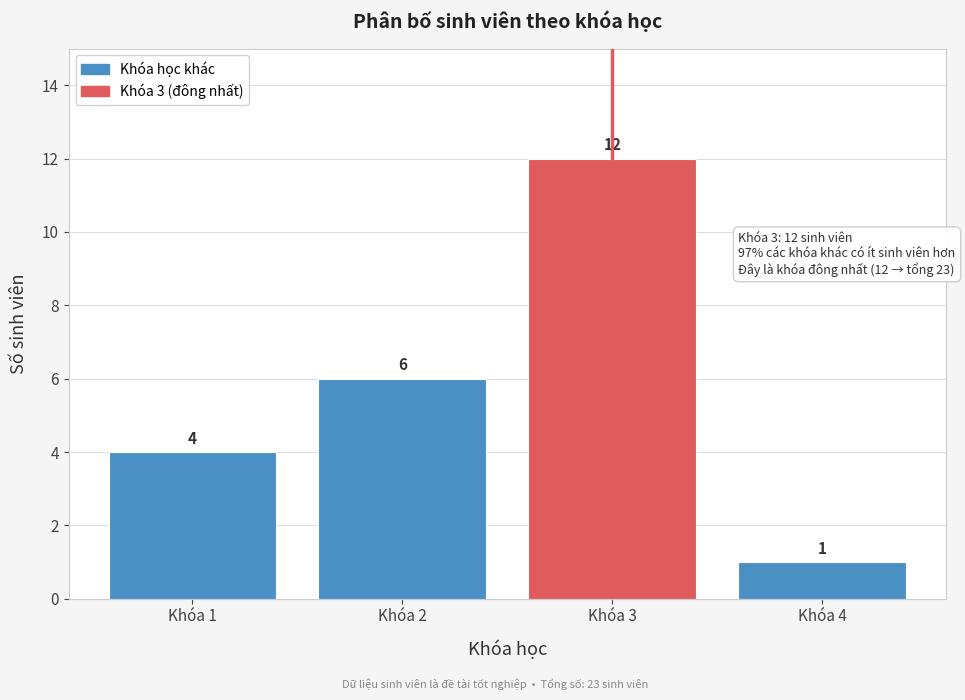

Reading left to right, transcribe all the data shown in this chart.

Khóa 1=4	Khóa 2=6	Khóa 3=12	Khóa 4=1